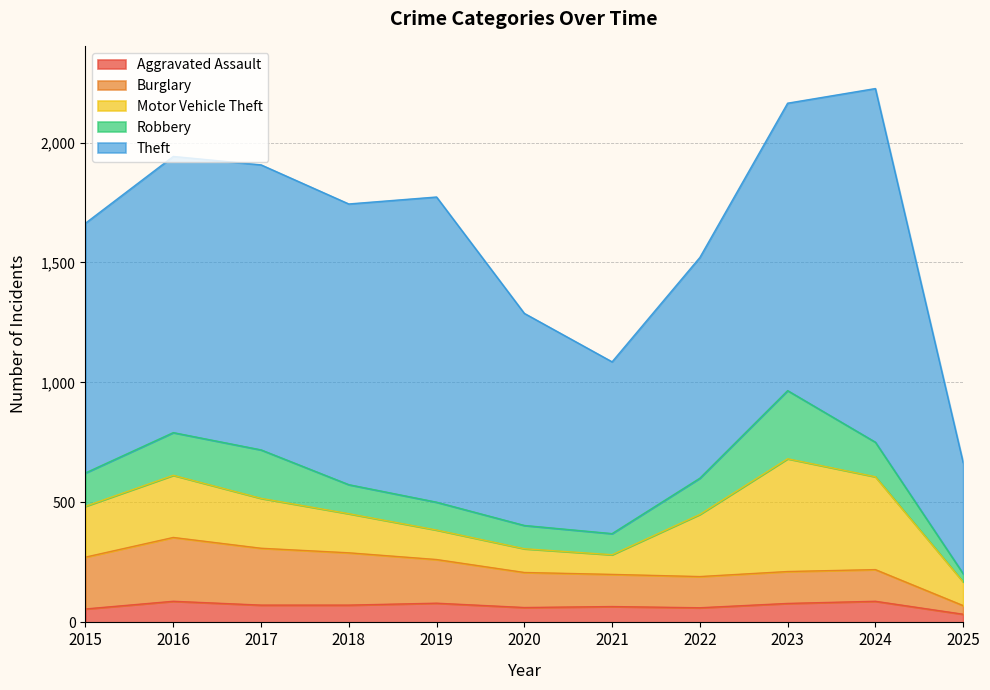

What is the difference between the maximum and minimum values in the Theft series?

1011